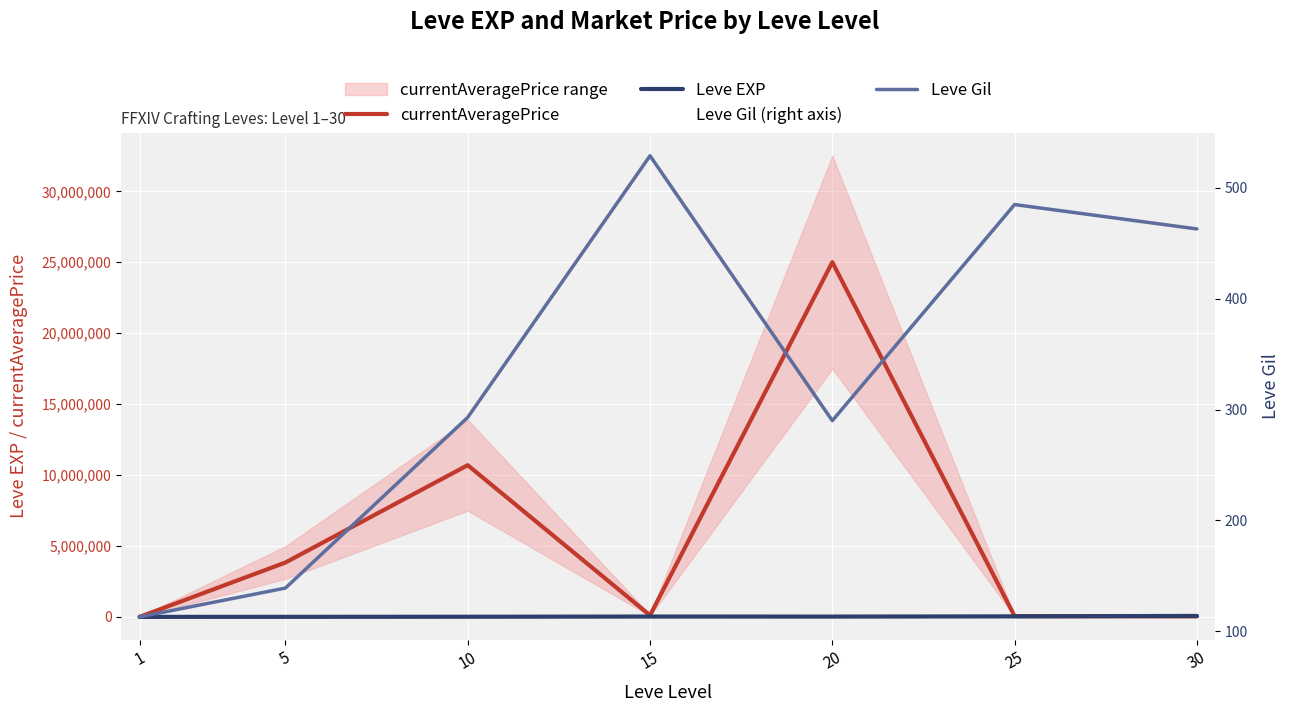

True or false: Leve EXP and Leve Gil (right axis) intersect in this chart.

False